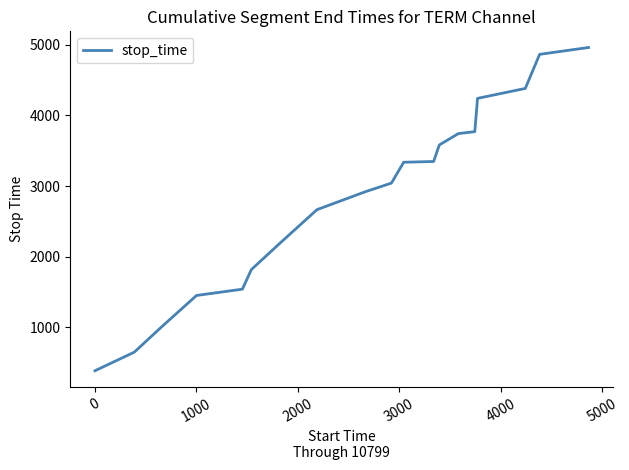

What is the difference between the maximum and minimum values?

4574